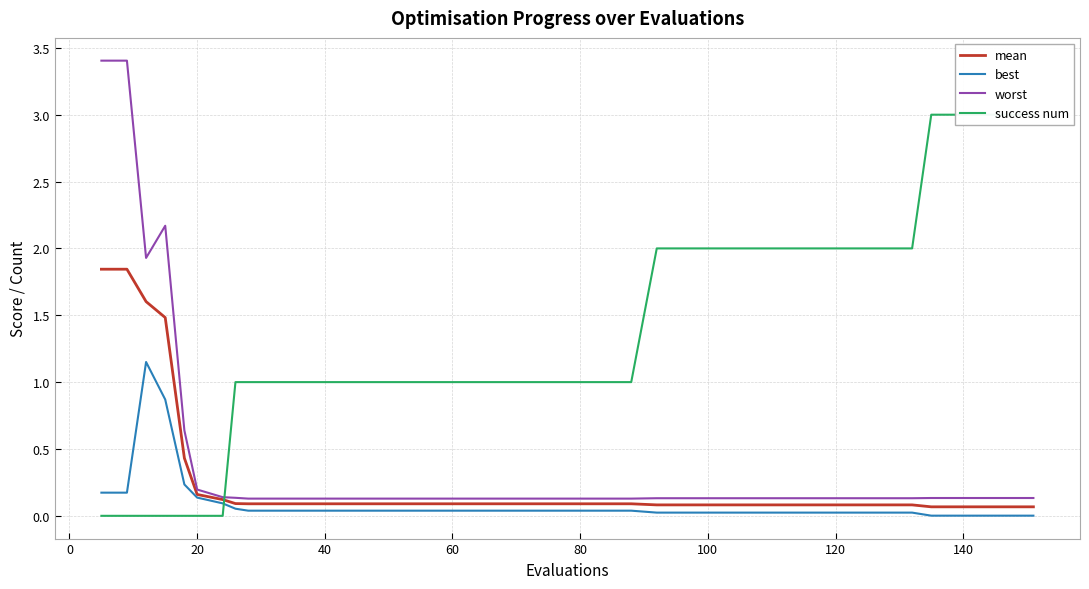

Which series has the largest range (max minus min)?

worst